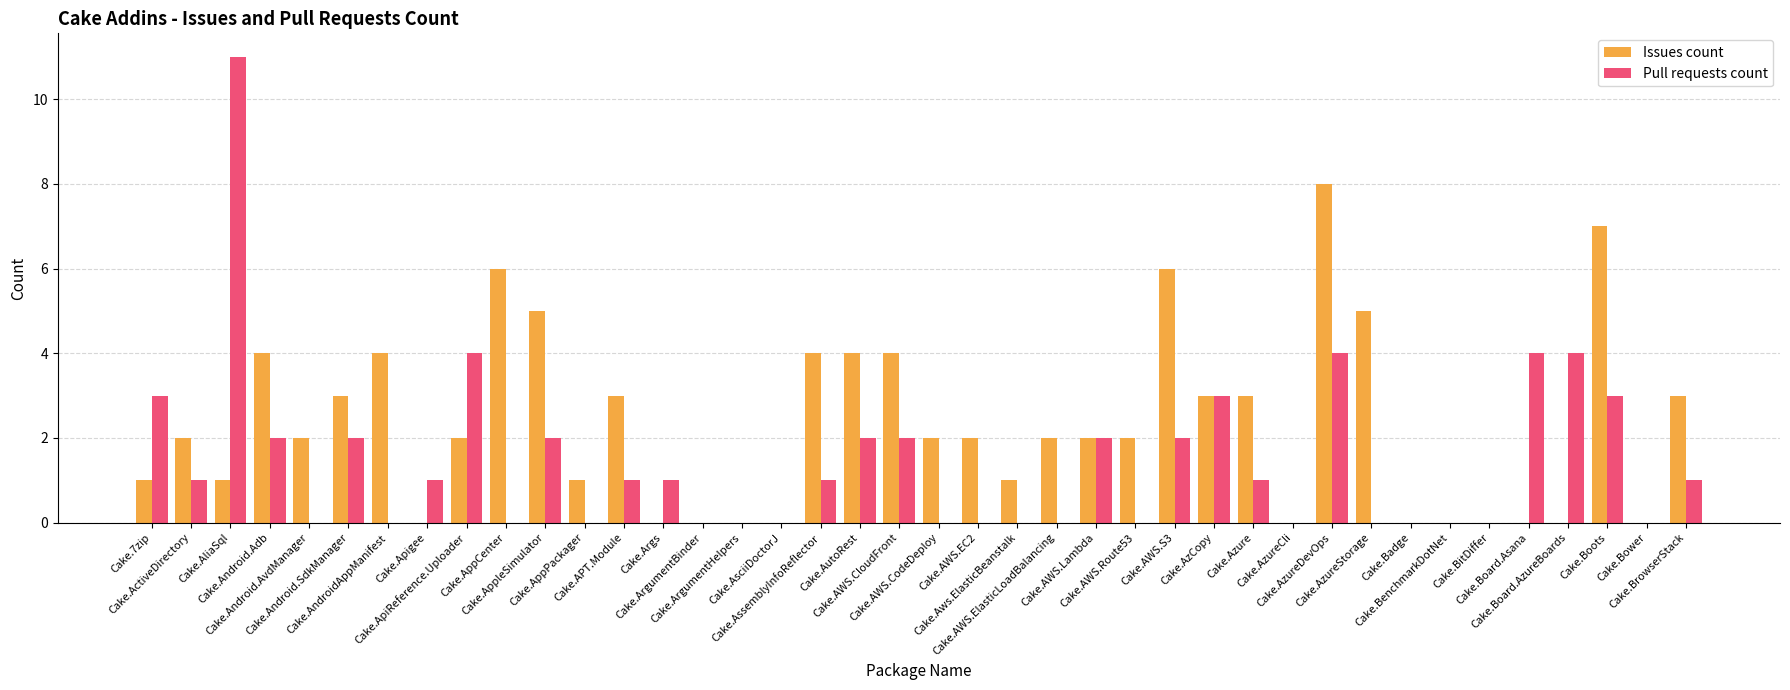

Which category has the highest value in the Issues count series?

Cake.AzureDevOps